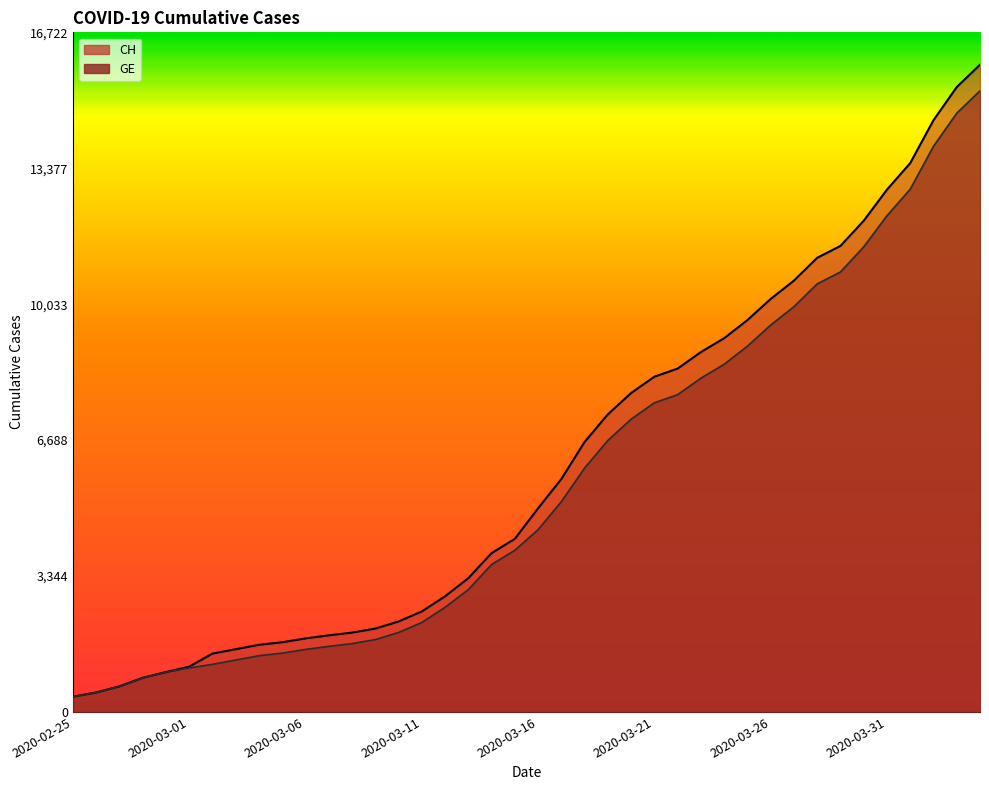

Rank the categories by CH value from highest to lowest.

2020-04-04, 2020-04-03, 2020-04-02, 2020-04-01, 2020-03-31, 2020-03-30, 2020-03-29, 2020-03-28, 2020-03-27, 2020-03-26, 2020-03-25, 2020-03-24, 2020-03-23, 2020-03-22, 2020-03-21, 2020-03-20, 2020-03-19, 2020-03-18, 2020-03-17, 2020-03-16, 2020-03-15, 2020-03-14, 2020-03-13, 2020-03-12, 2020-03-11, 2020-03-10, 2020-03-09, 2020-03-08, 2020-03-07, 2020-03-06, 2020-03-05, 2020-03-04, 2020-03-03, 2020-03-02, 2020-03-01, 2020-02-29, 2020-02-28, 2020-02-27, 2020-02-26, 2020-02-25